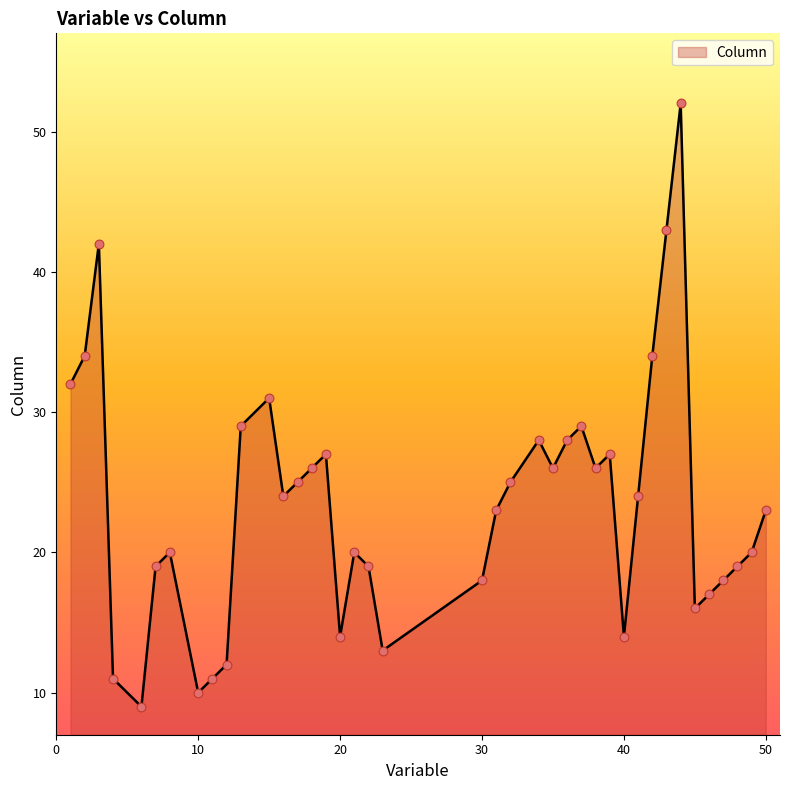

What is the greatest value displayed?

52